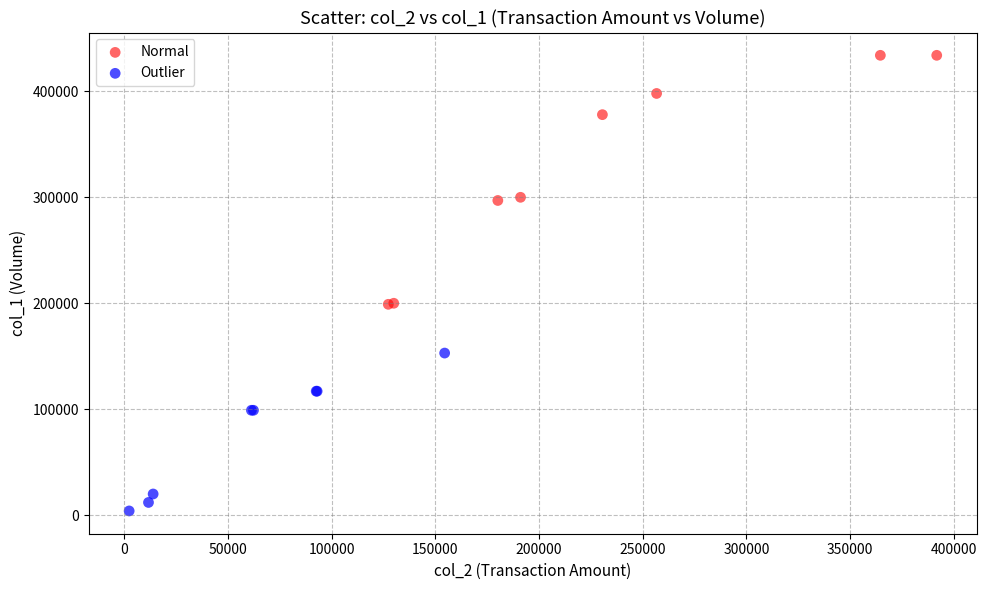

Which series reaches the minimum Y coordinate?

Outlier